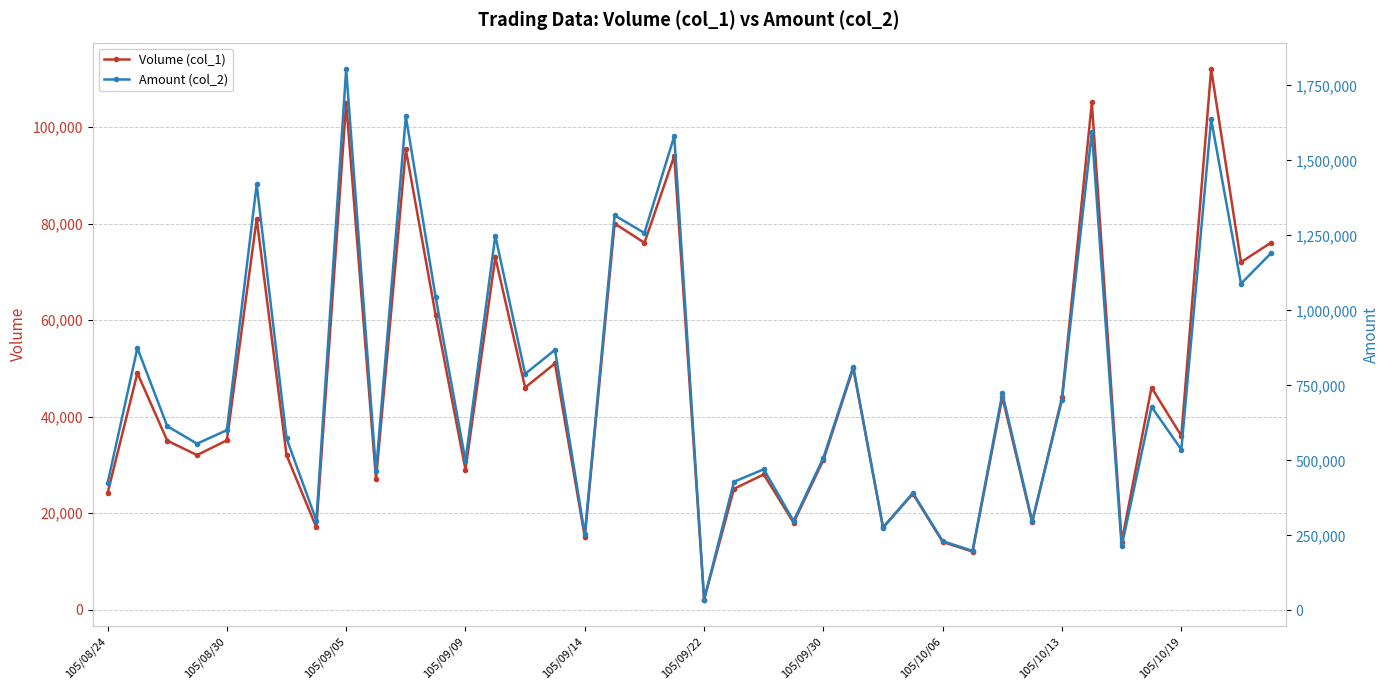

How many values in the Amount (col_2) series exceed 614302?

19